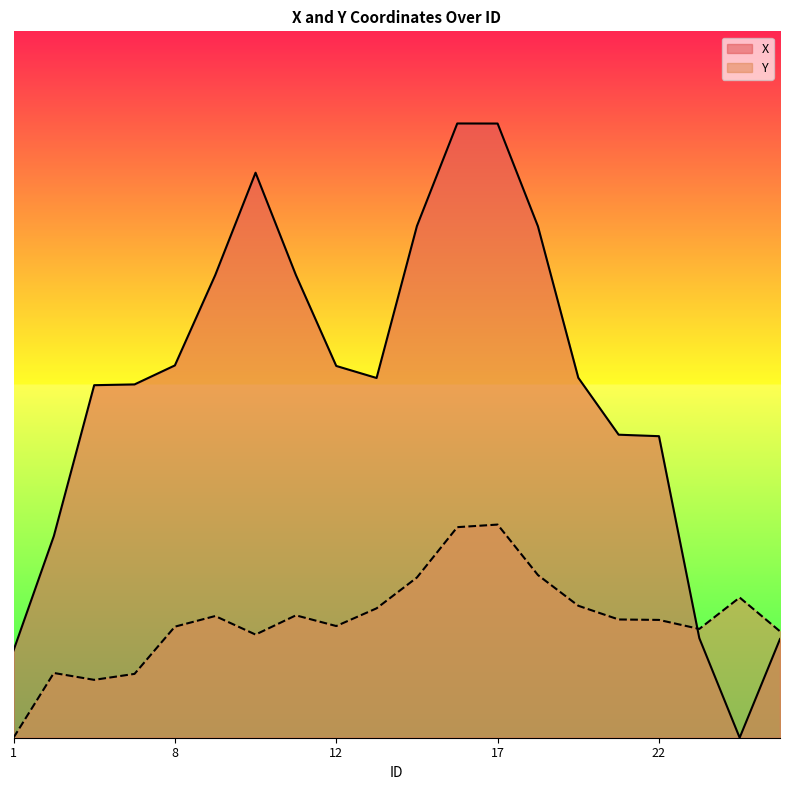

After their last crossing, which series has the higher values: X or Y?

Y